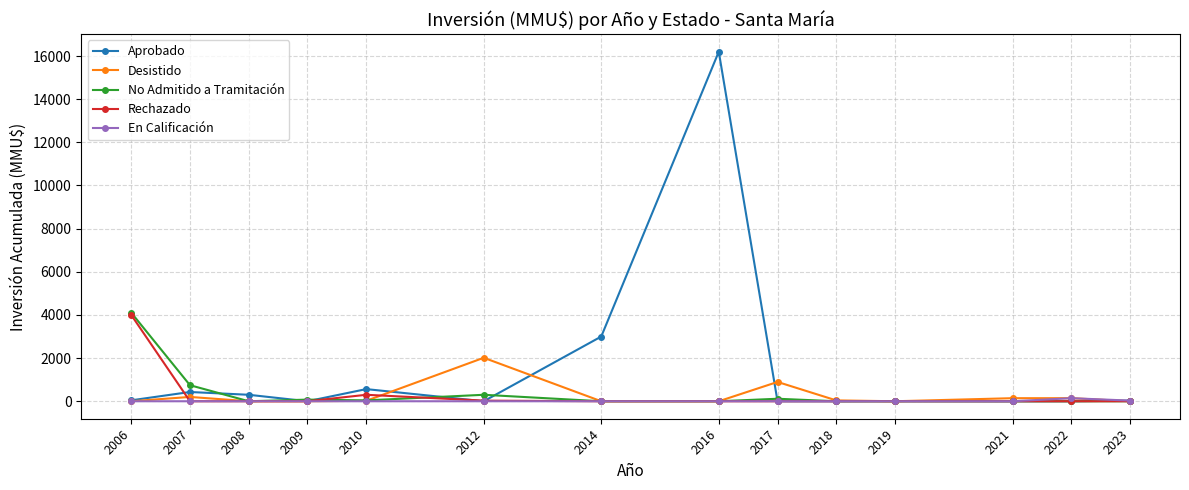

Is it true that No Admitido a Tramitación equals 1280 at 2007?

False